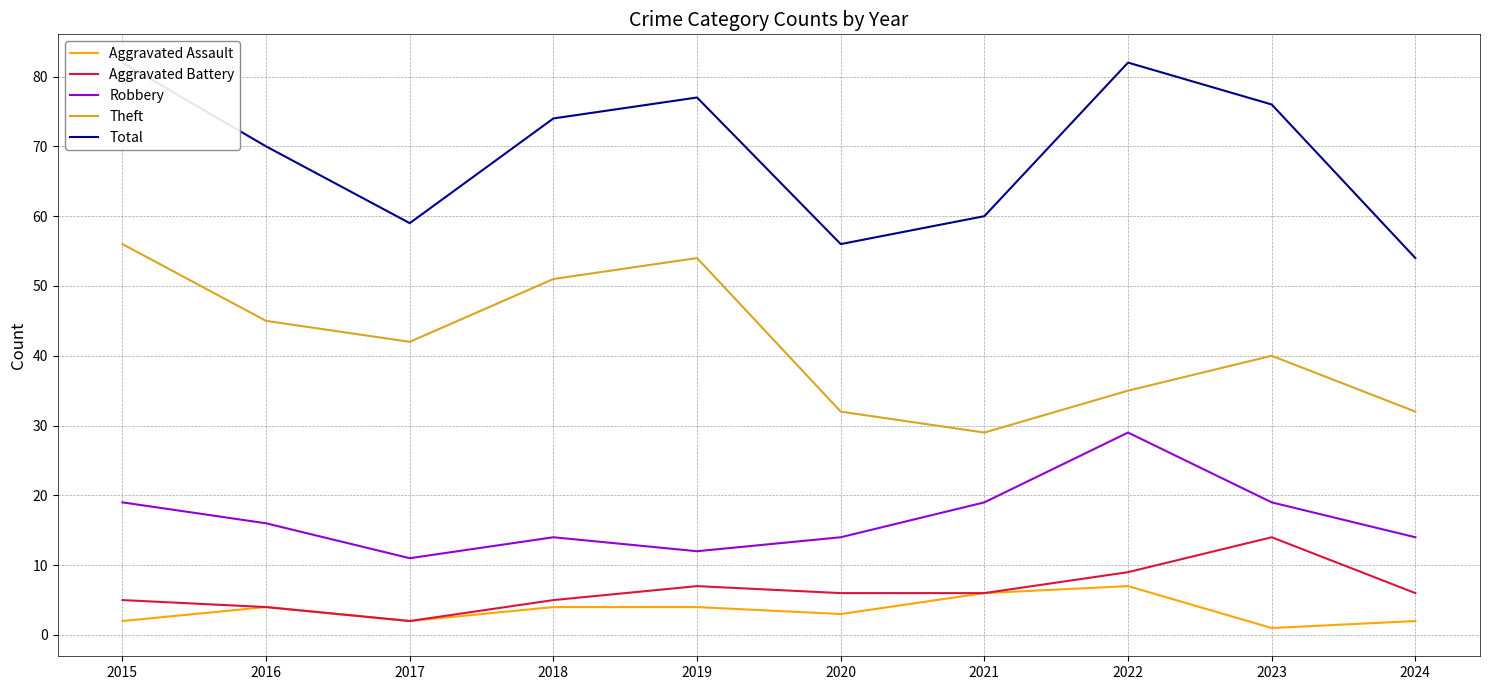

At 2020, list the series in order from smallest to largest.

Aggravated Assault, Aggravated Battery, Robbery, Theft, Total